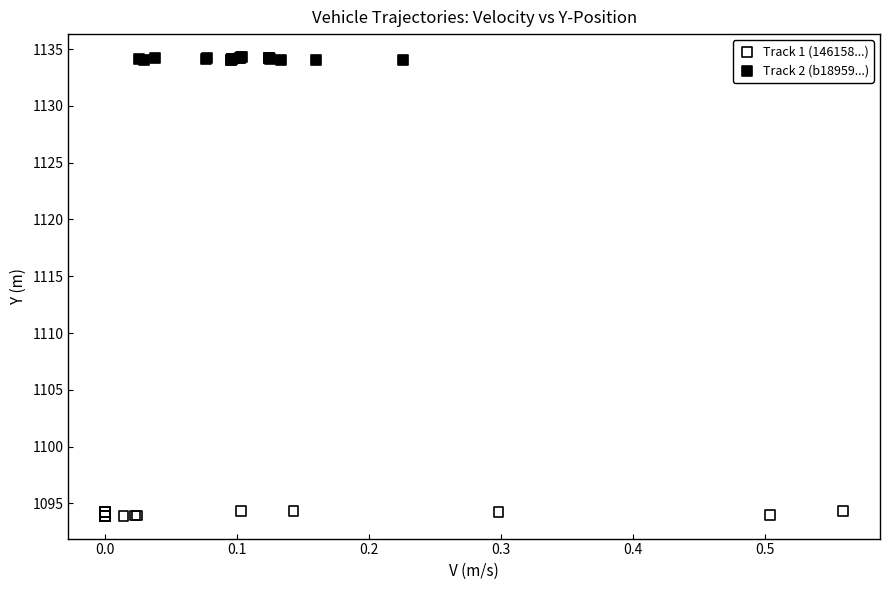

Which series contains the lowest Y value?

Track 1 (146158...)